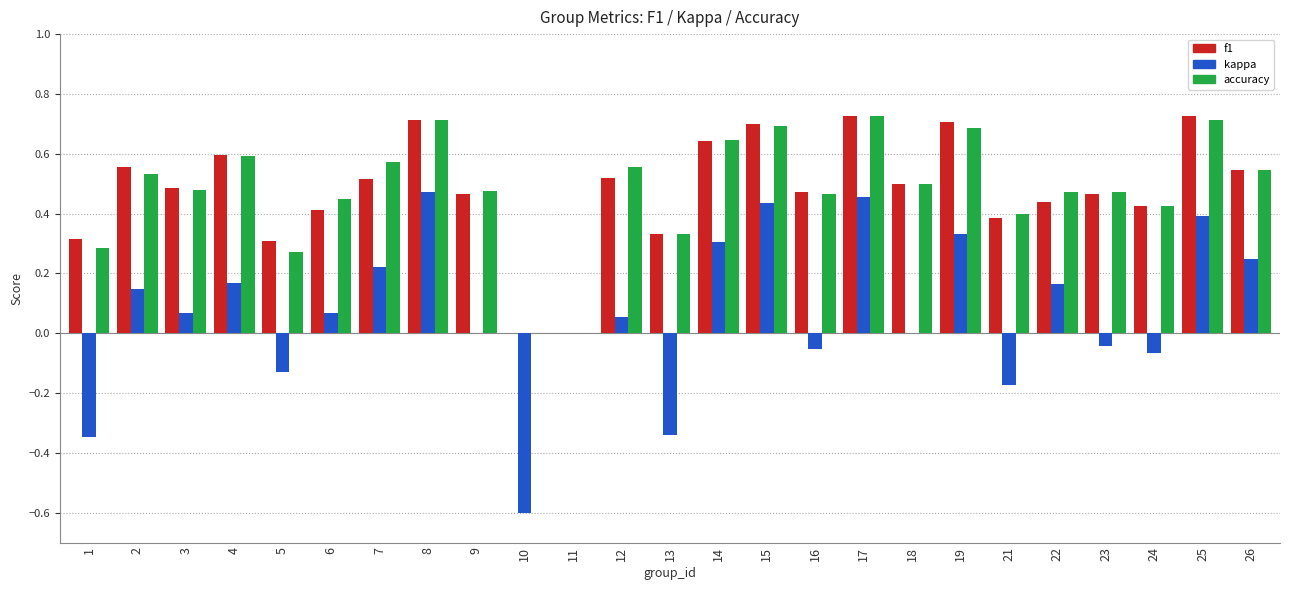

What is the sum of all kappa values?

1.8